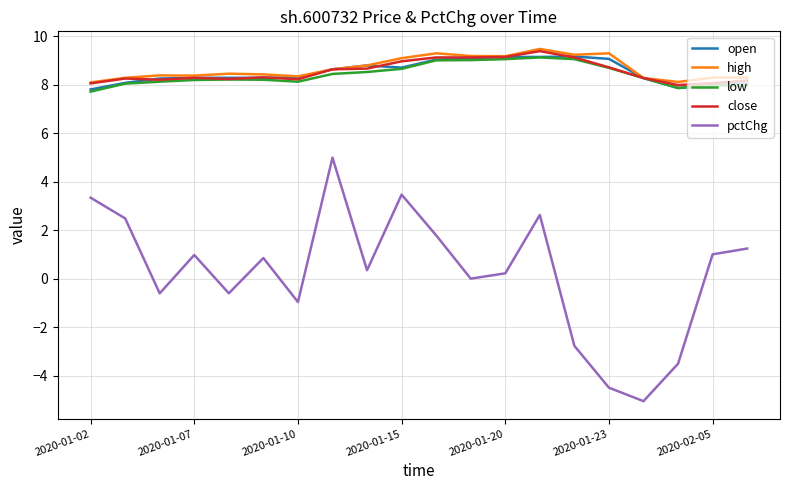

Which series has the widest spread of values?

pctChg